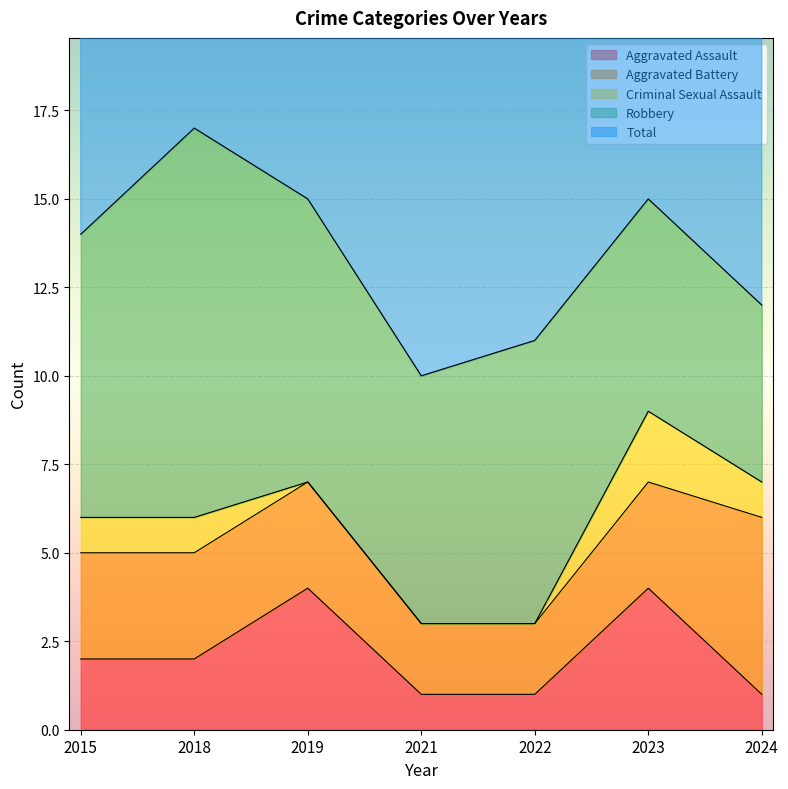

Which category has the highest value across all series?

2018